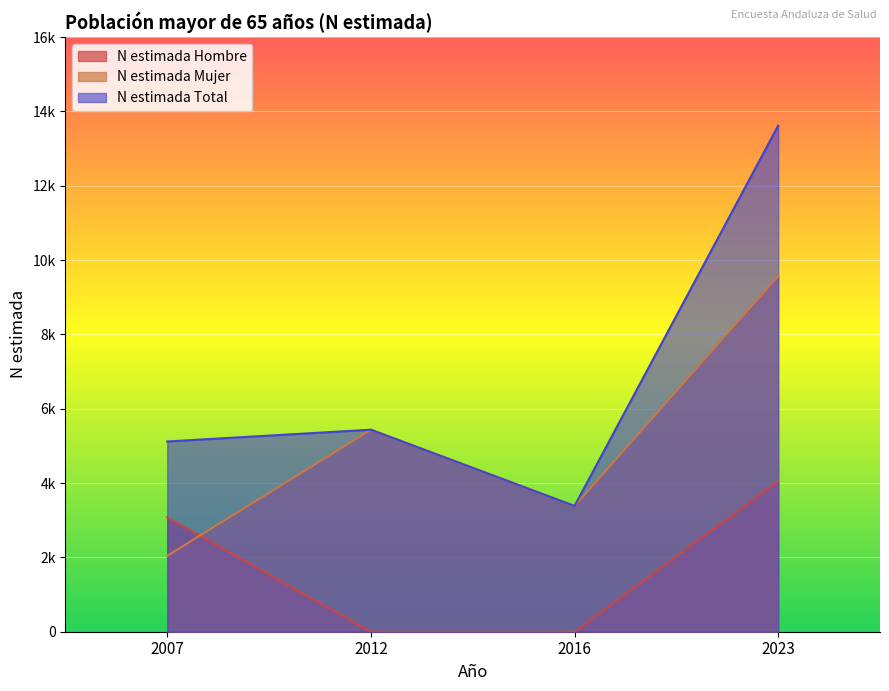

What is the approximate value of N estimada Total at 2023?

13615